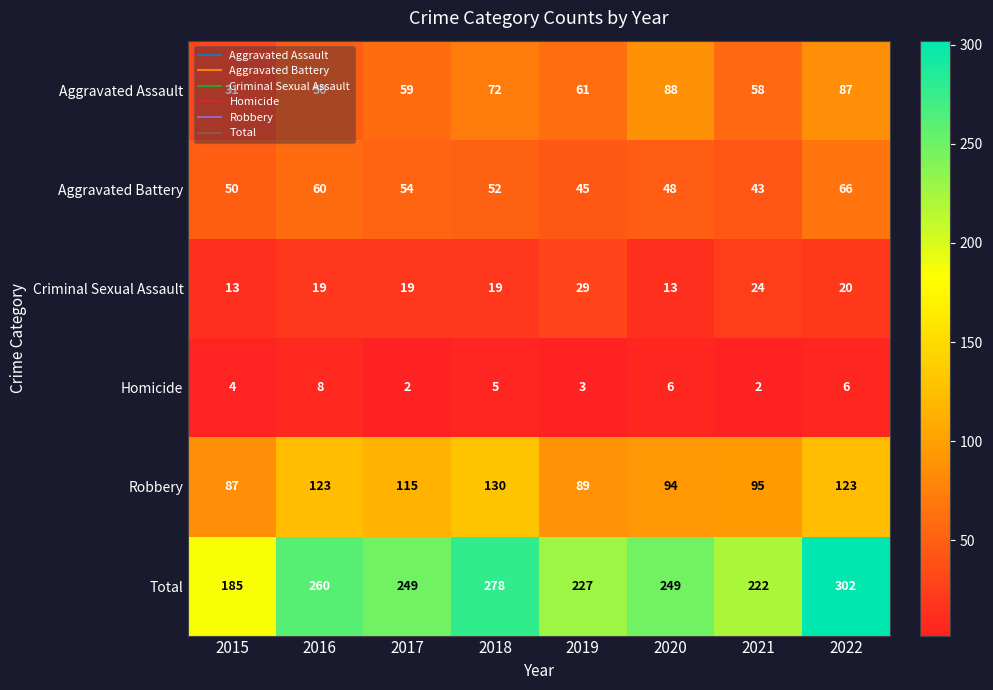

Is the value of Homicide at 2016 greater than the value of Aggravated Battery at 2019?

No